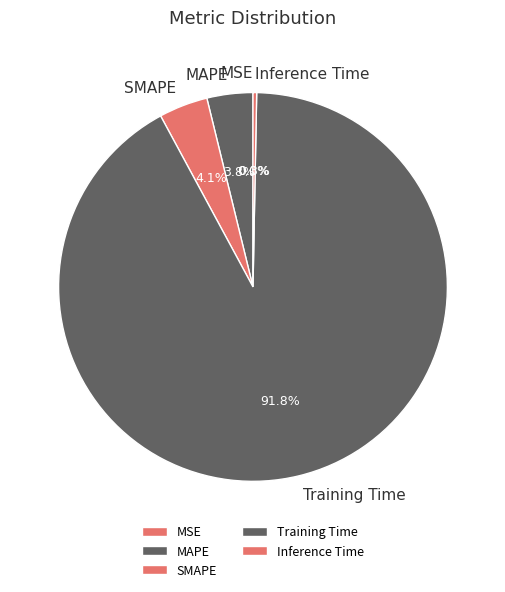

What portion of the pie excludes MAPE?

96.2%